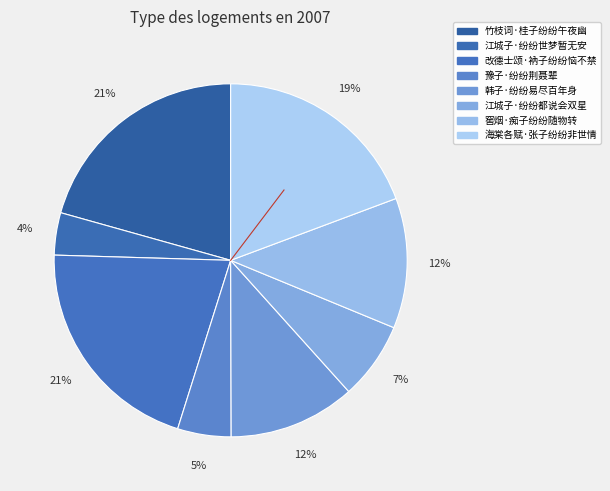

Do 江城子·纷纷都说会双星 and 韩子·纷纷易尽百年身 together represent more than half of the pie?

No